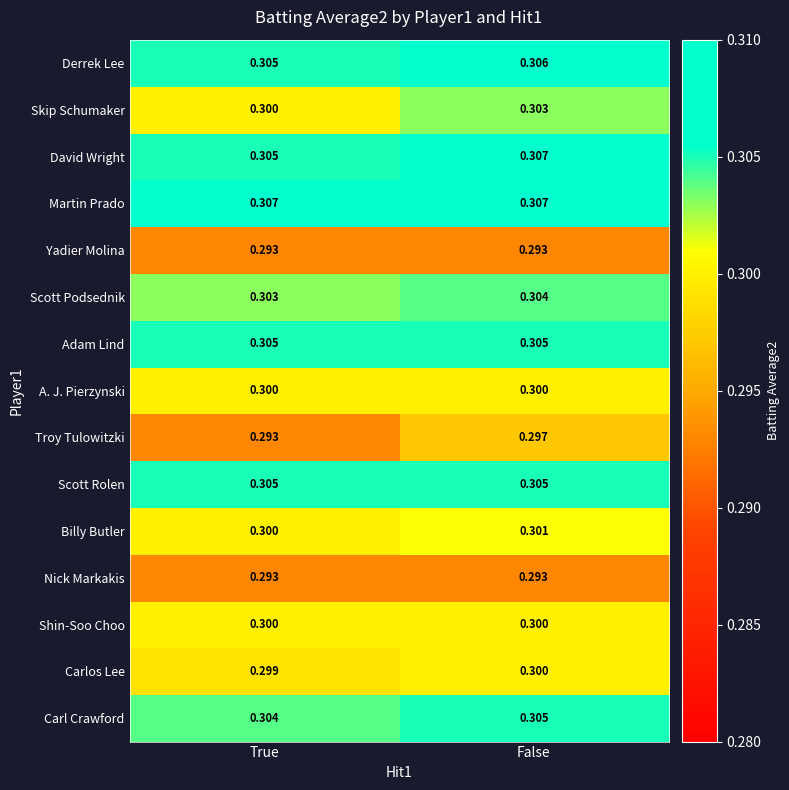

At which label does Carlos Lee reach its peak?

False